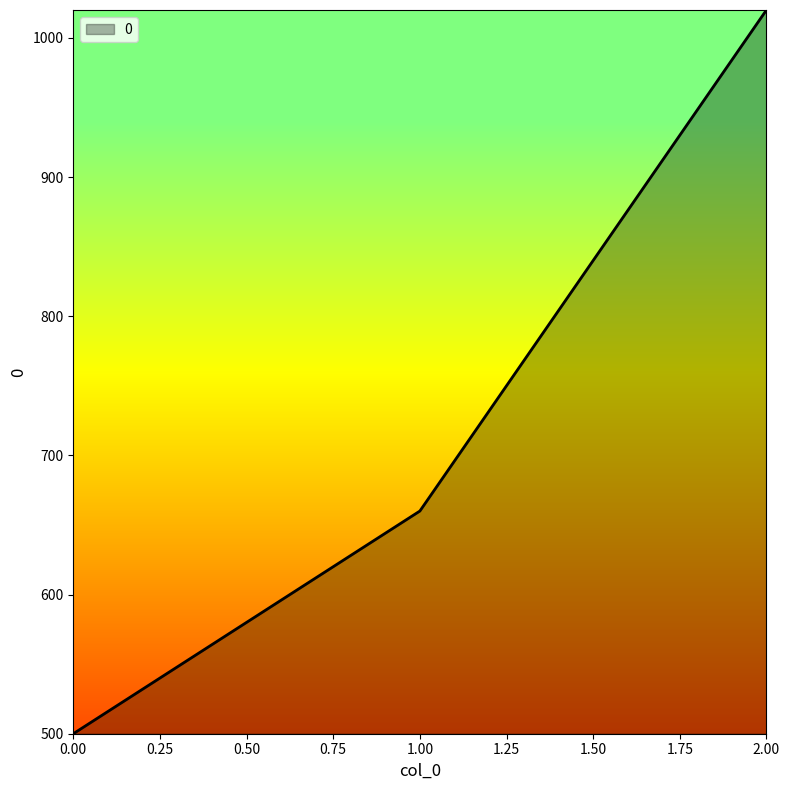

Reading right to left, list all the values displayed in this chart.

1020	660	500